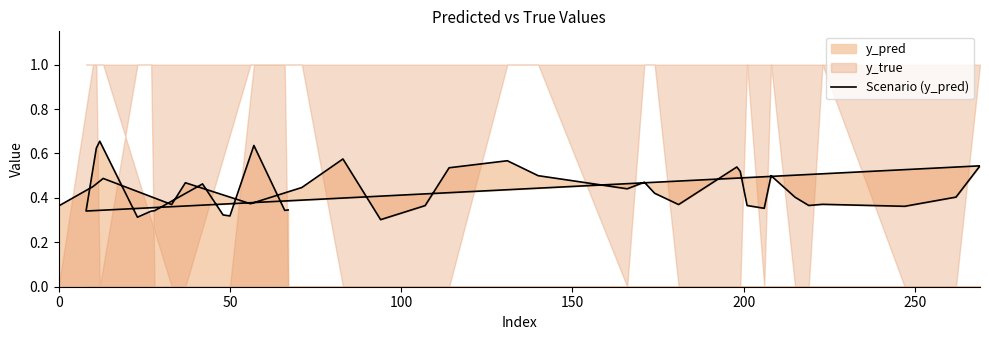

What is the value of the 37th point from the left?

0.3